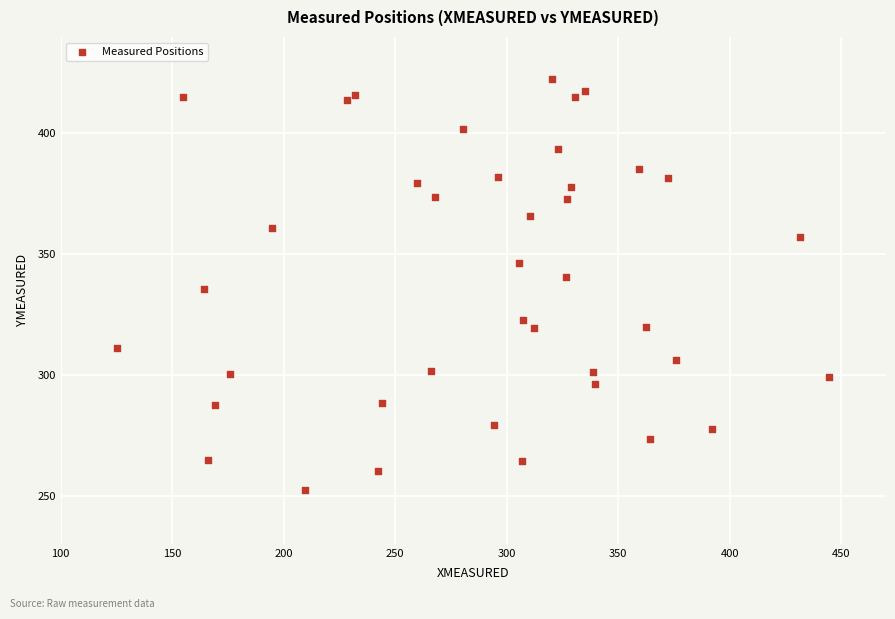

What is the range of X values (max minus min)?

318.9